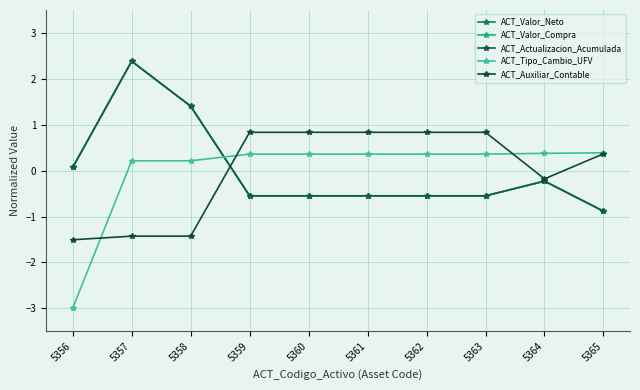

Is this an area chart (filled region under the line)?

No